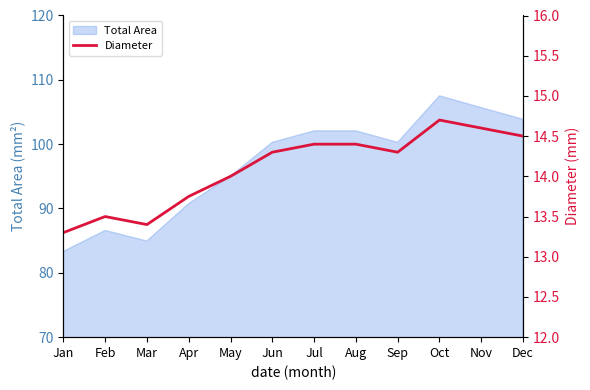

The value of Total Area at Dec is 172.4. True or false?

False